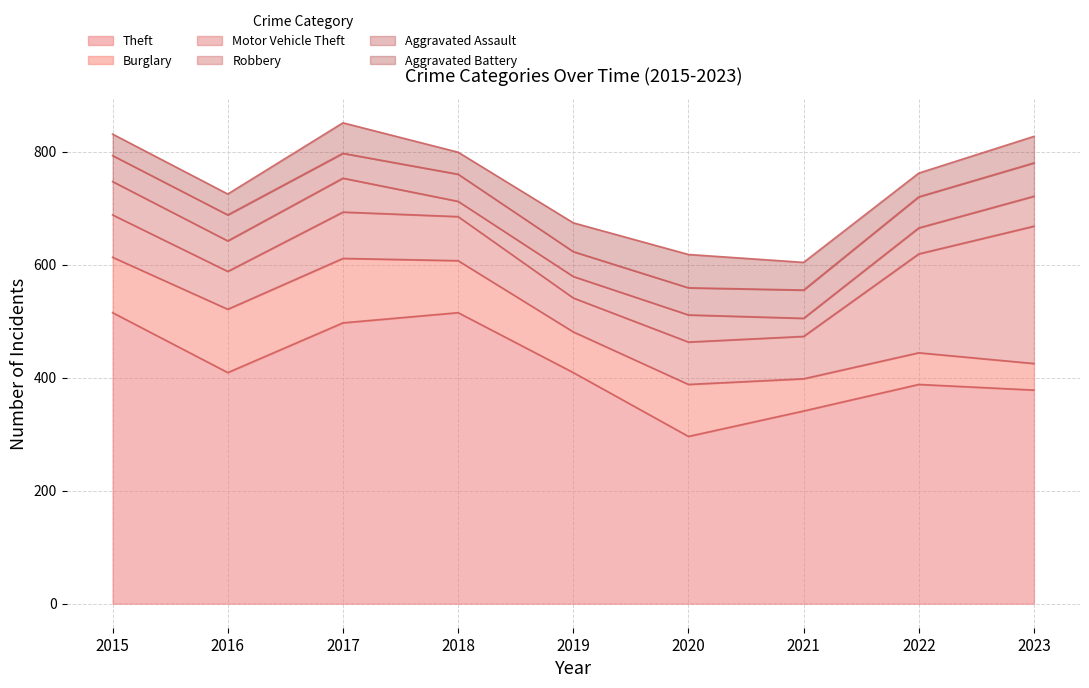

Does the chart display data point markers on the line(s)?

No